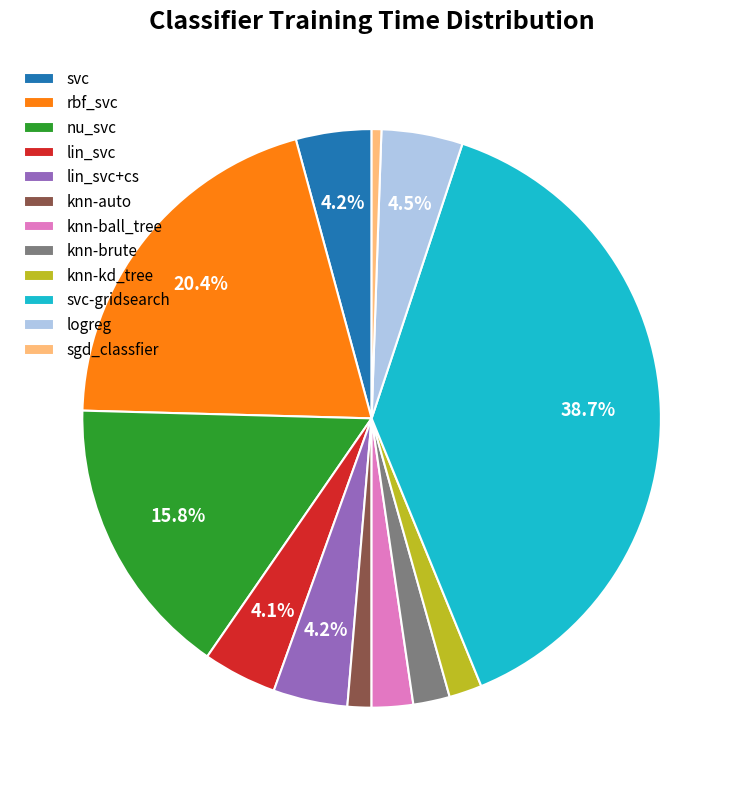

What is the ratio of the value at svc-gridsearch to the value at rbf_svc?

1.9